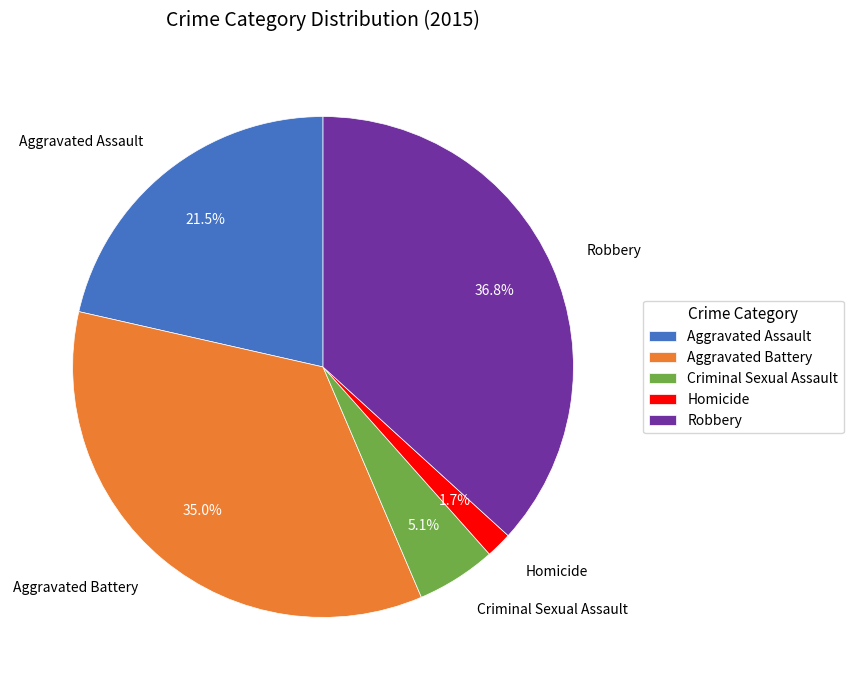

Is Robbery the majority of the pie?

No